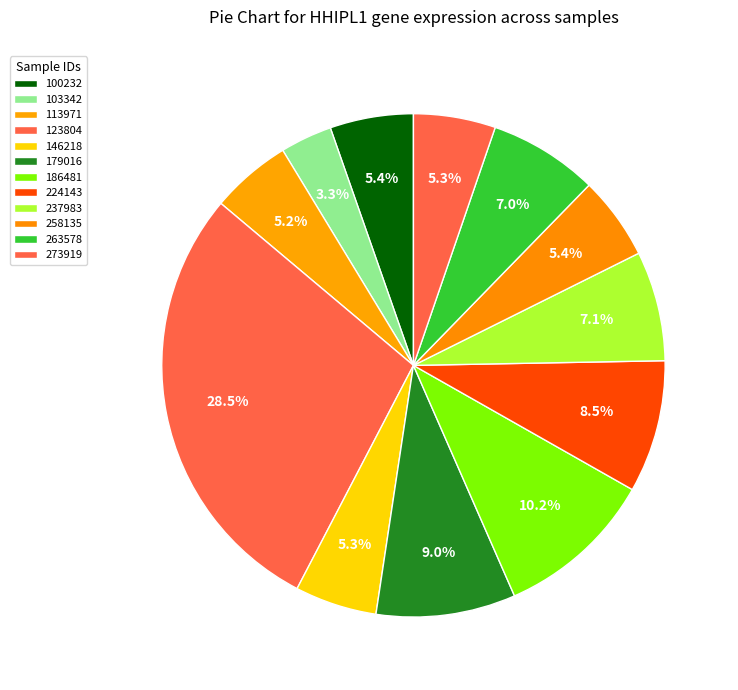

Combined, what portion of the pie is 263578 and 273919?

12.3%